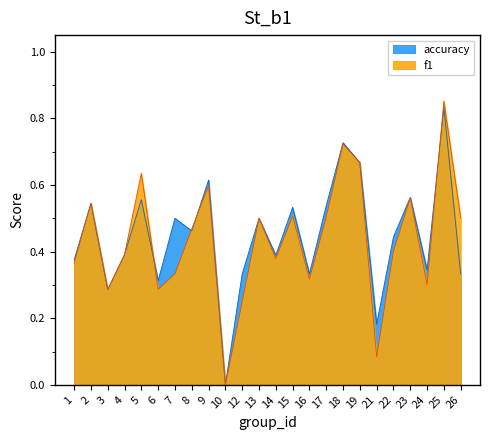

At which category does f1 reach its first local valley?

3